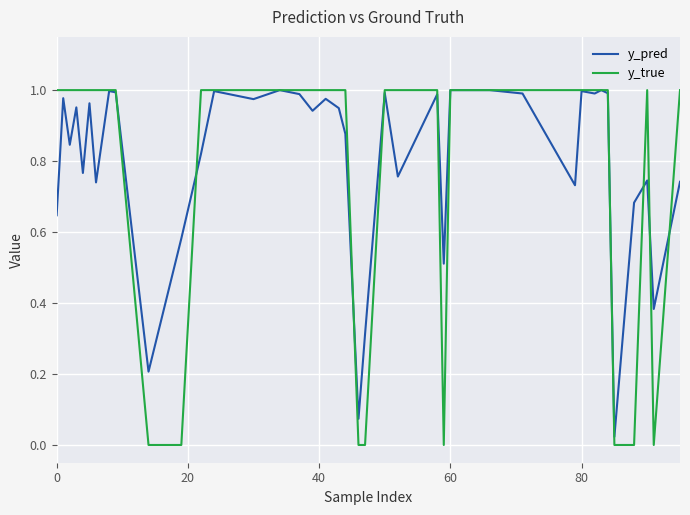

Which series has the widest spread of values?

y_true